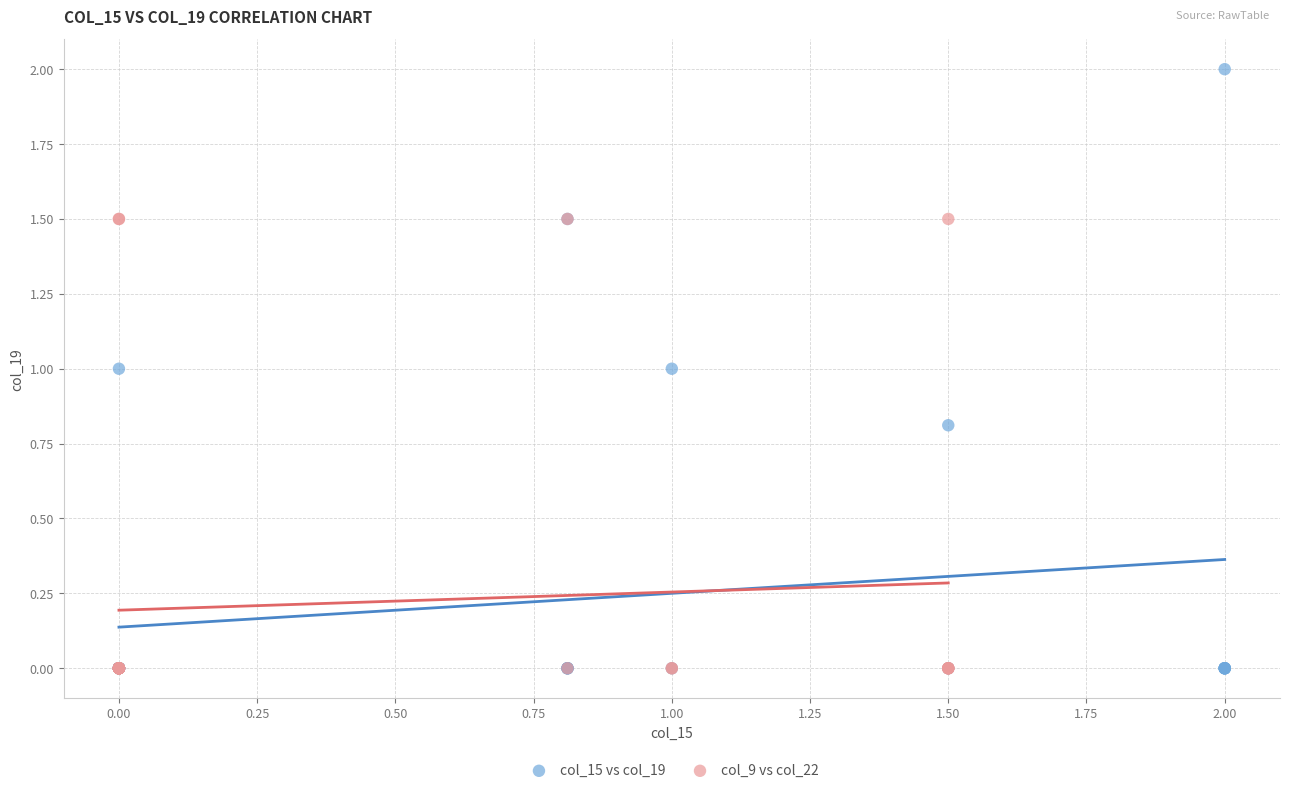

Which series has the widest spread of Y values?

col_15 vs col_19